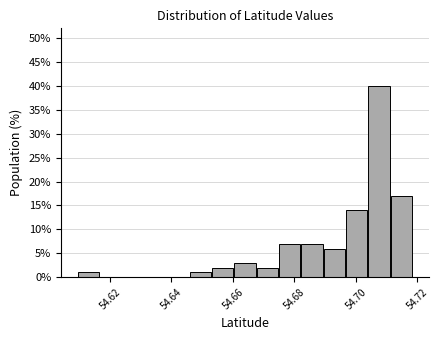

Read against the x-axis, roughly where is the centre of the tallest bar?

54.708